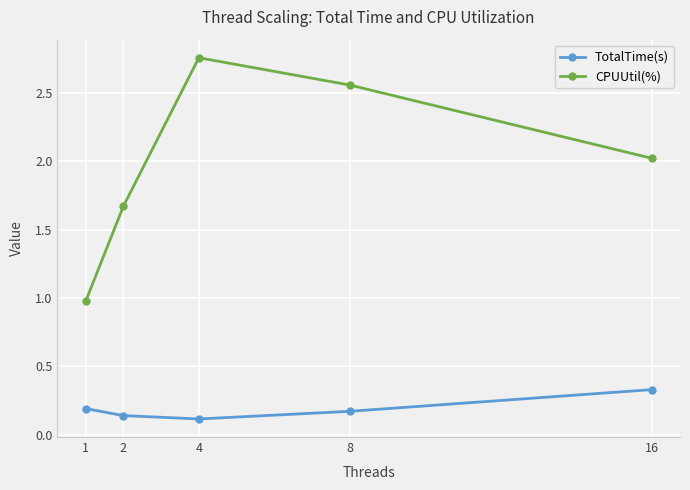

At which label does TotalTime(s) reach its peak?

16